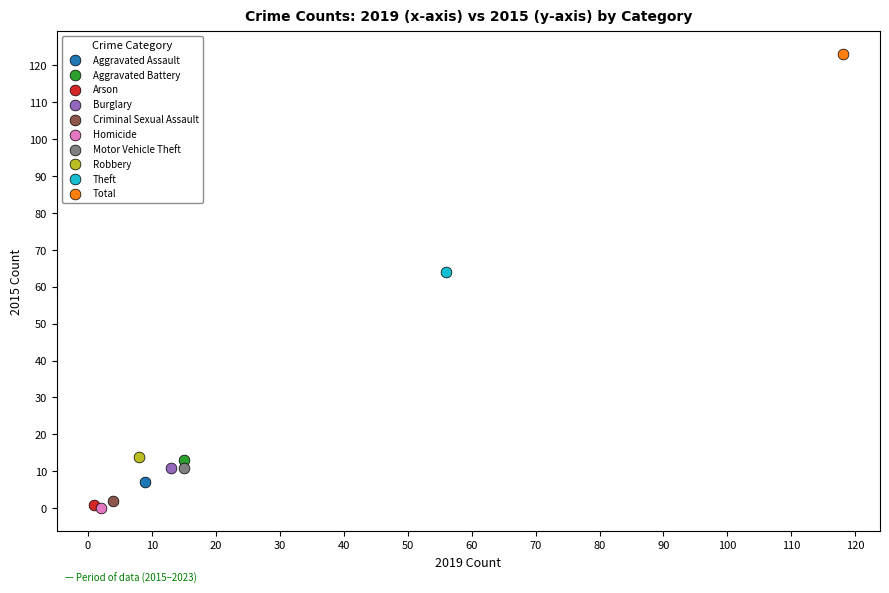

What are all the series names shown in the legend?

Aggravated Assault, Aggravated Battery, Arson, Burglary, Criminal Sexual Assault, Homicide, Motor Vehicle Theft, Robbery, Theft, Total